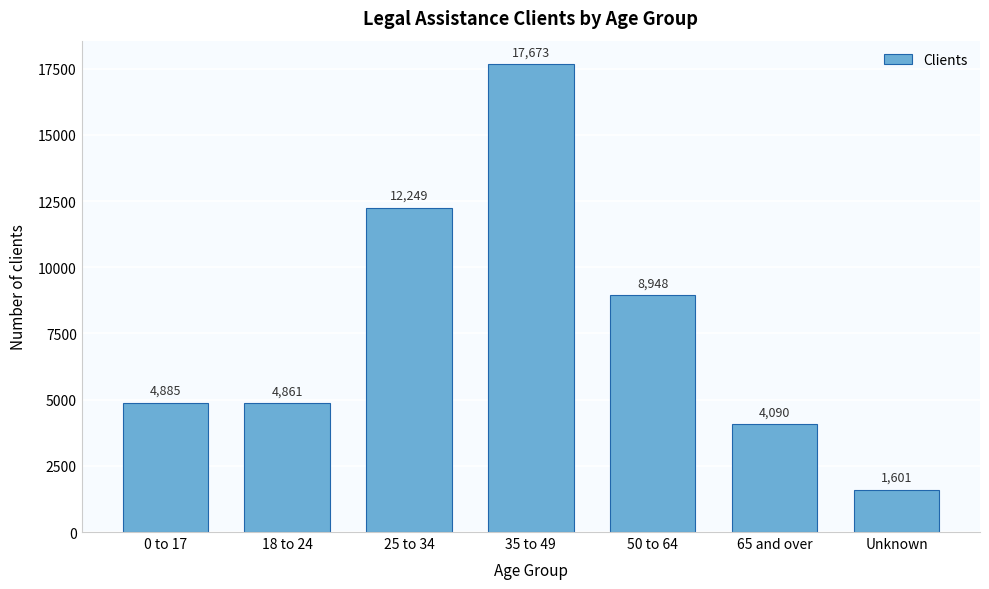

Reading left to right, transcribe all the data shown in this chart.

0 to 17=4885	18 to 24=4861	25 to 34=12249	35 to 49=17673	50 to 64=8948	65 and over=4090	Unknown=1601